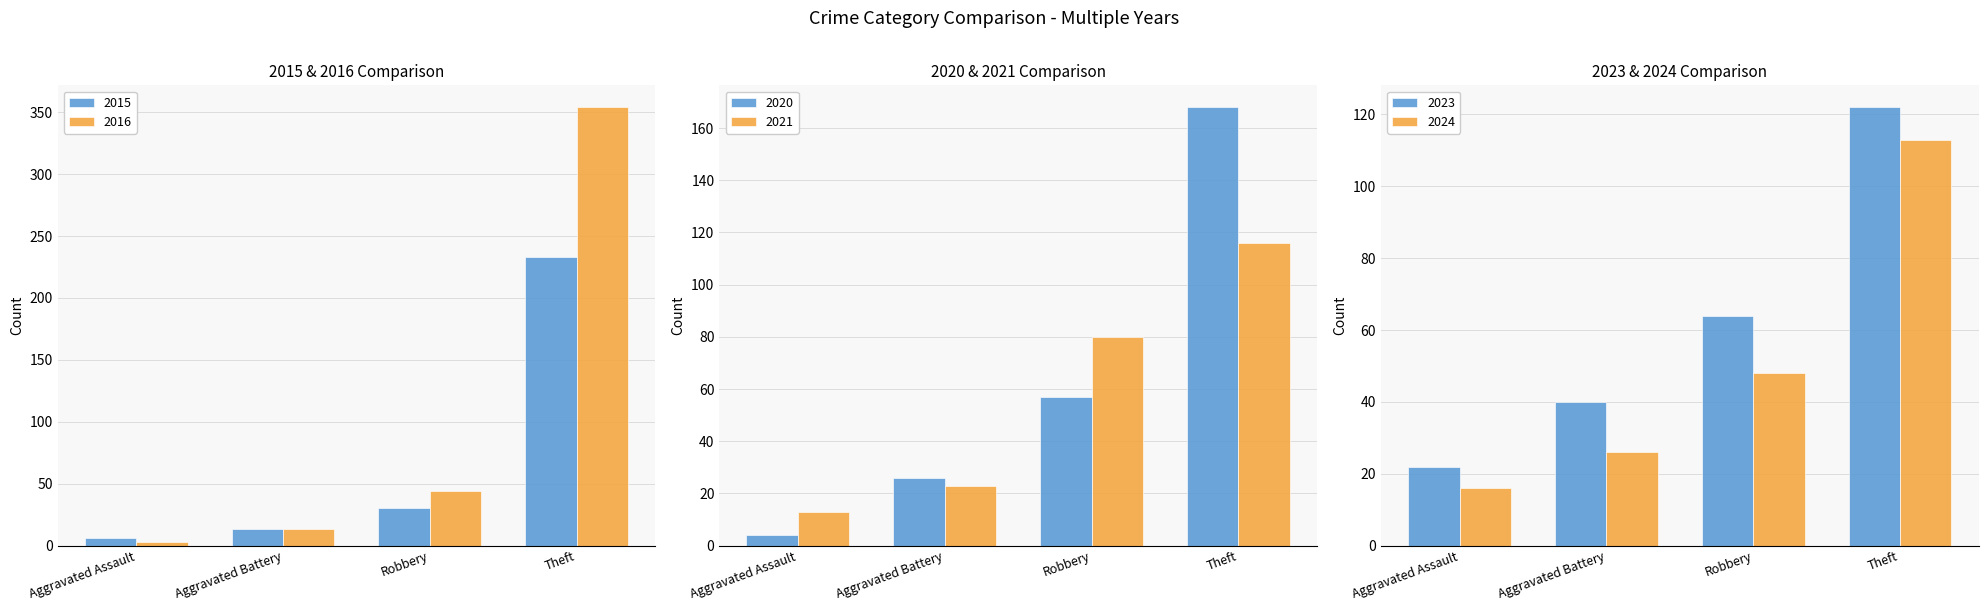

What is the difference between the maximum and minimum values in the 2016 series?

351